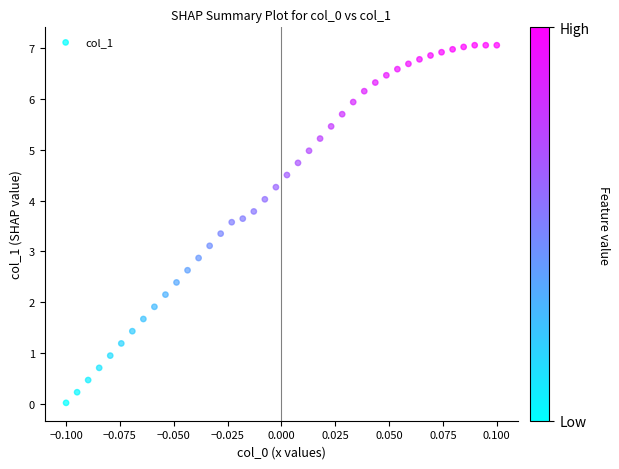

What is the range of Y values (max minus min)?

7.0